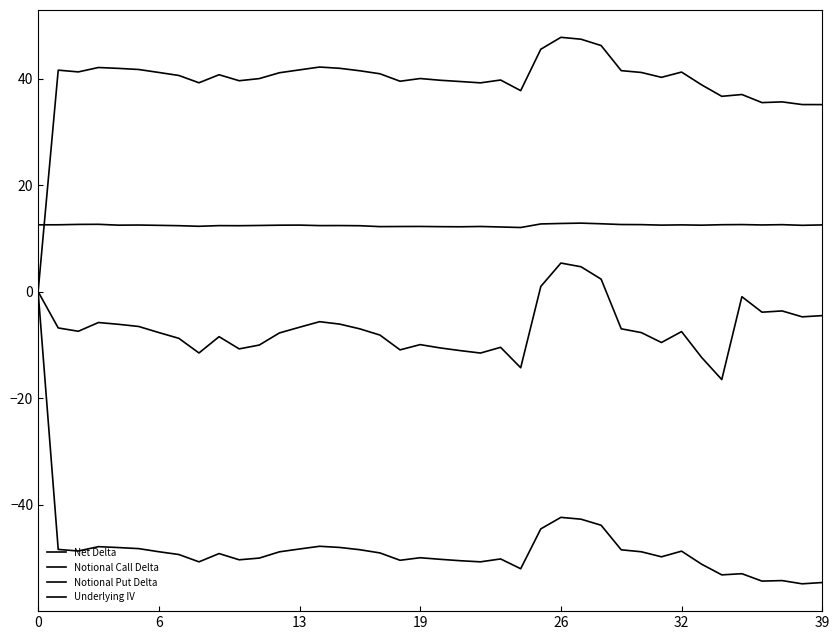

True or false: Notional Call Delta has more than 2 points higher than both neighbors.

True